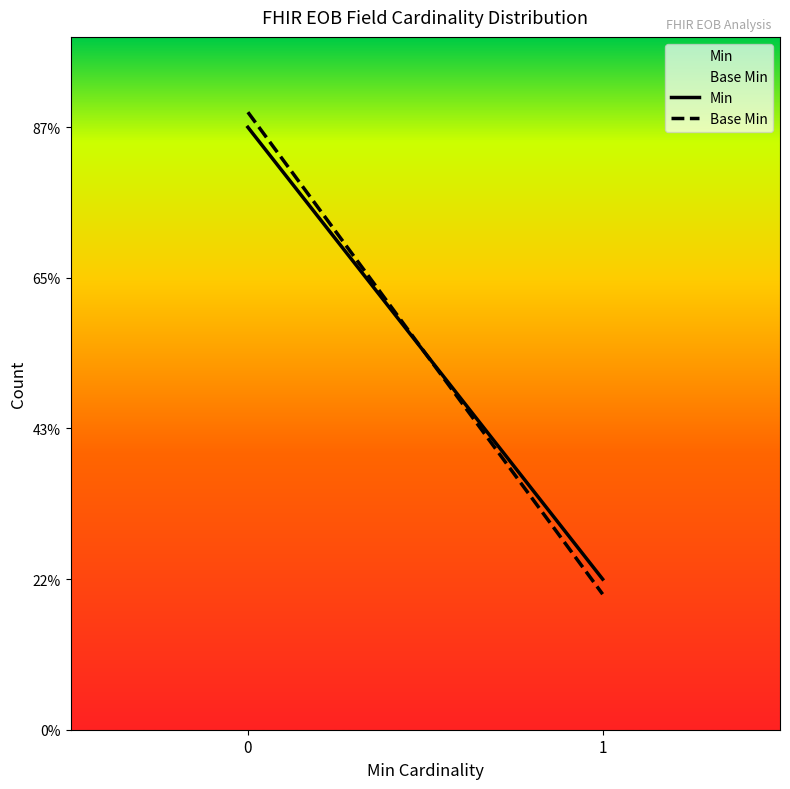

What are all the series names shown in the legend?

Min, Base Min